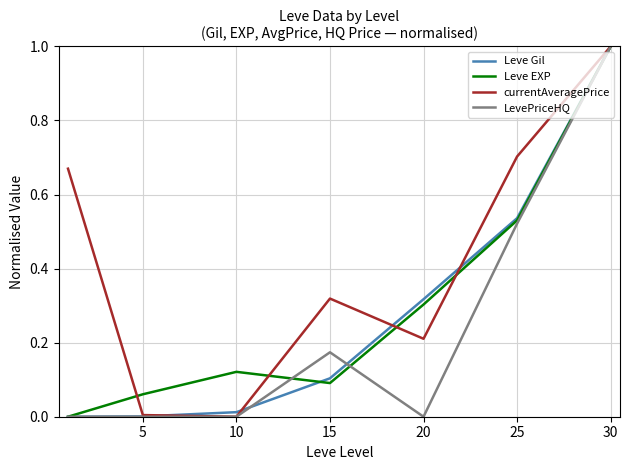

What is the maximum value shown in the chart?

1.0